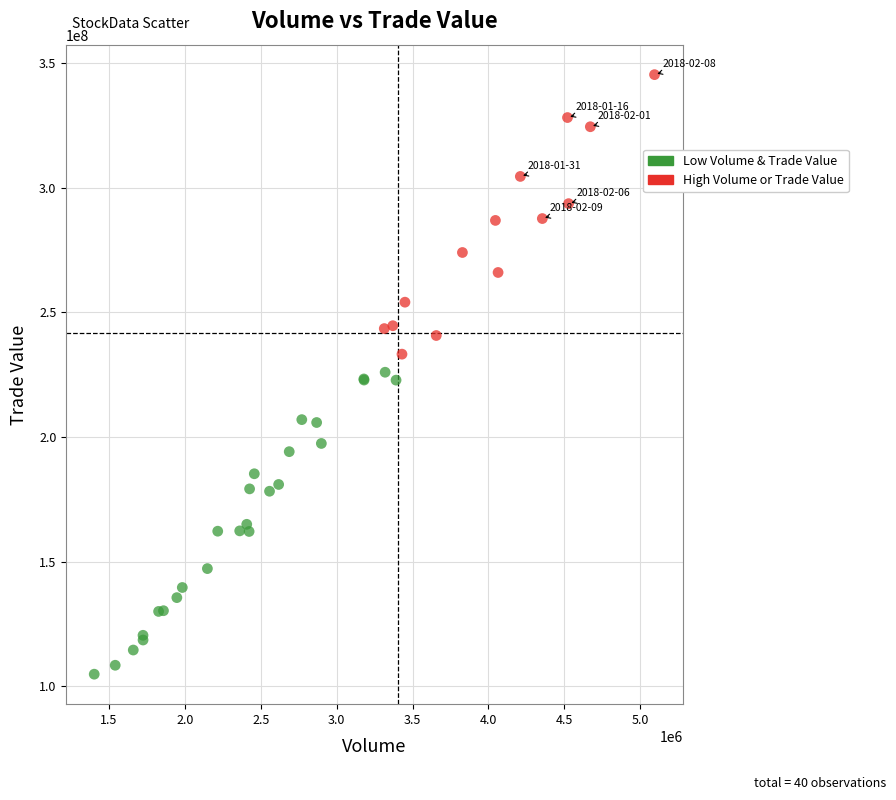

What are all the series names shown in the legend?

Low Volume & Trade Value, High Volume or Trade Value